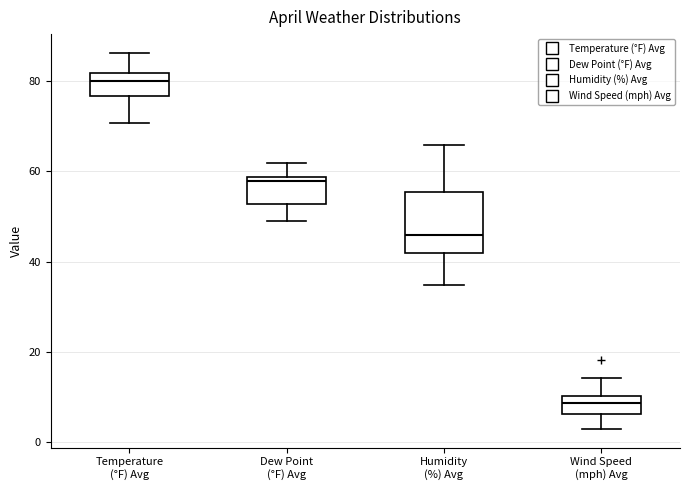

Which box has the lowest median line?

Wind Speed (mph) Avg